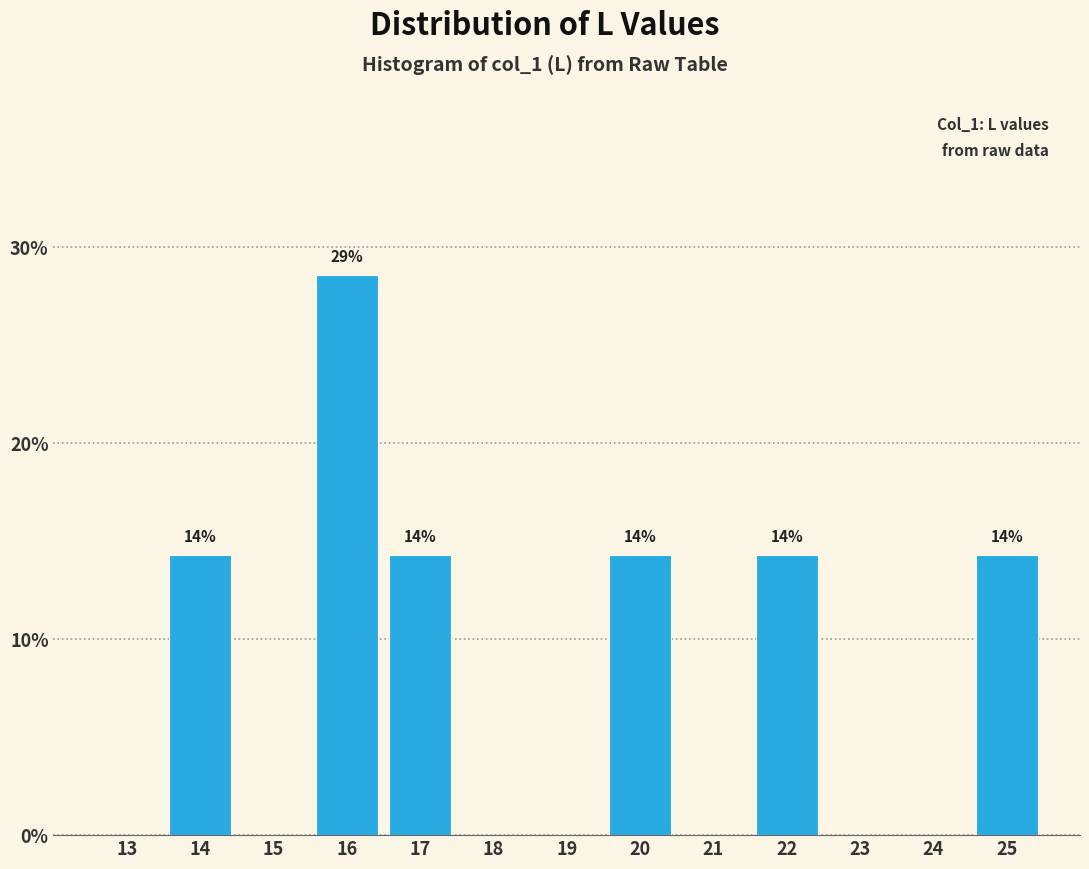

Reading left to right, extract all data points from this chart.

13=0.0	14=14.3	15=0.0	16=28.6	17=14.3	18=0.0	19=0.0	20=14.3	21=0.0	22=14.3	23=0.0	24=0.0	25=14.3